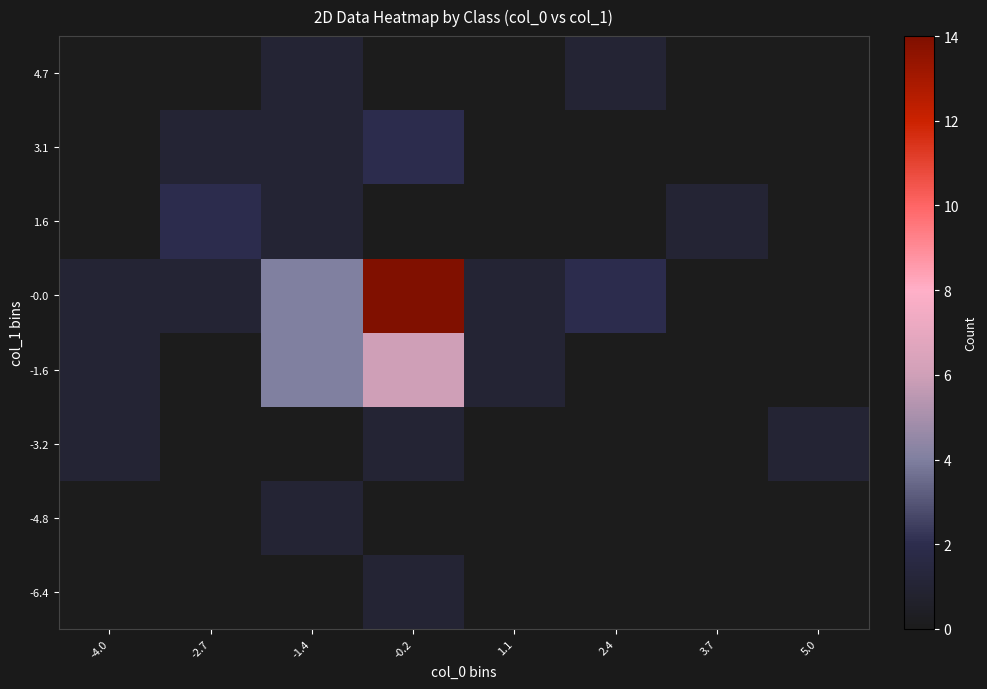

Reading left to right, list all the values displayed in this chart.

-6.4: -4.0=0	-2.7=0	-1.4=0	-0.2=1	1.1=0	2.4=0	3.7=0	5.0=0
-4.8: -4.0=0	-2.7=0	-1.4=1	-0.2=0	1.1=0	2.4=0	3.7=0	5.0=0
-3.2: -4.0=1	-2.7=0	-1.4=0	-0.2=1	1.1=0	2.4=0	3.7=0	5.0=1
-1.6: -4.0=1	-2.7=0	-1.4=4	-0.2=6	1.1=1	2.4=0	3.7=0	5.0=0
-0.0: -4.0=1	-2.7=1	-1.4=4	-0.2=14	1.1=1	2.4=2	3.7=0	5.0=0
1.6: -4.0=0	-2.7=2	-1.4=1	-0.2=0	1.1=0	2.4=0	3.7=1	5.0=0
3.1: -4.0=0	-2.7=1	-1.4=1	-0.2=2	1.1=0	2.4=0	3.7=0	5.0=0
4.7: -4.0=0	-2.7=0	-1.4=1	-0.2=0	1.1=0	2.4=1	3.7=0	5.0=0